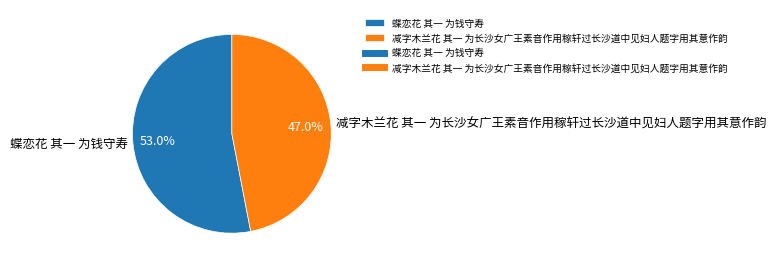

Is it true that 蝶恋花 其一 为钱守寿 is 60% of the pie?

False